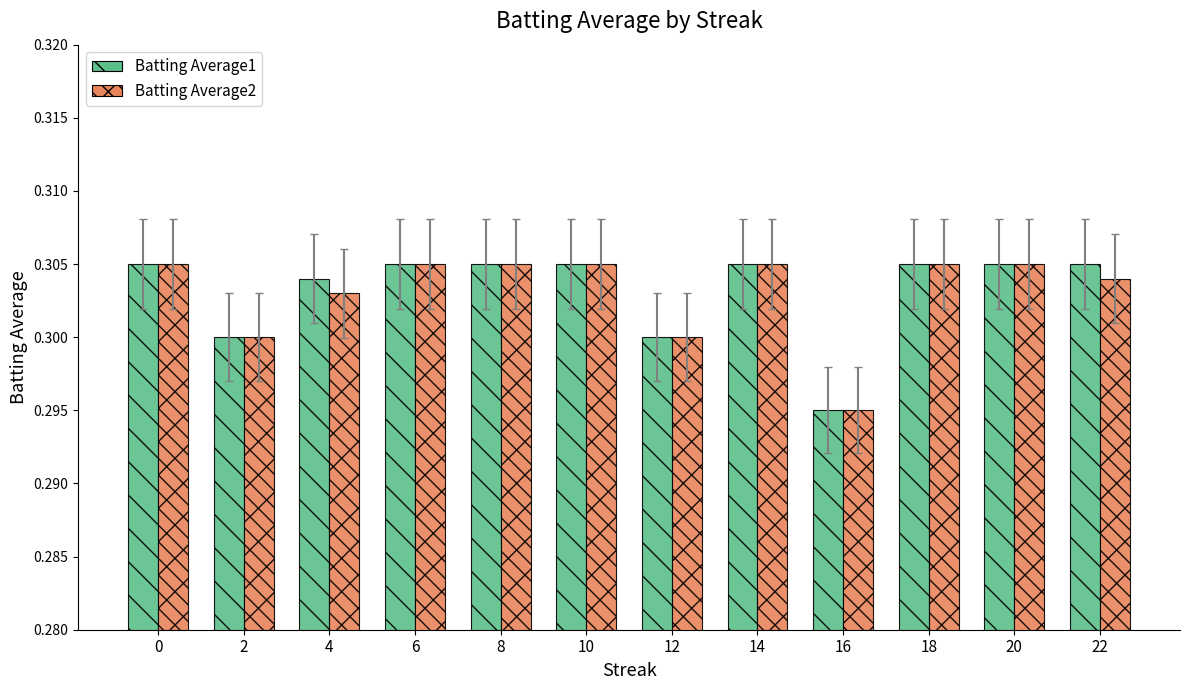

What are all the series names shown in the legend?

Batting Average1, Batting Average2